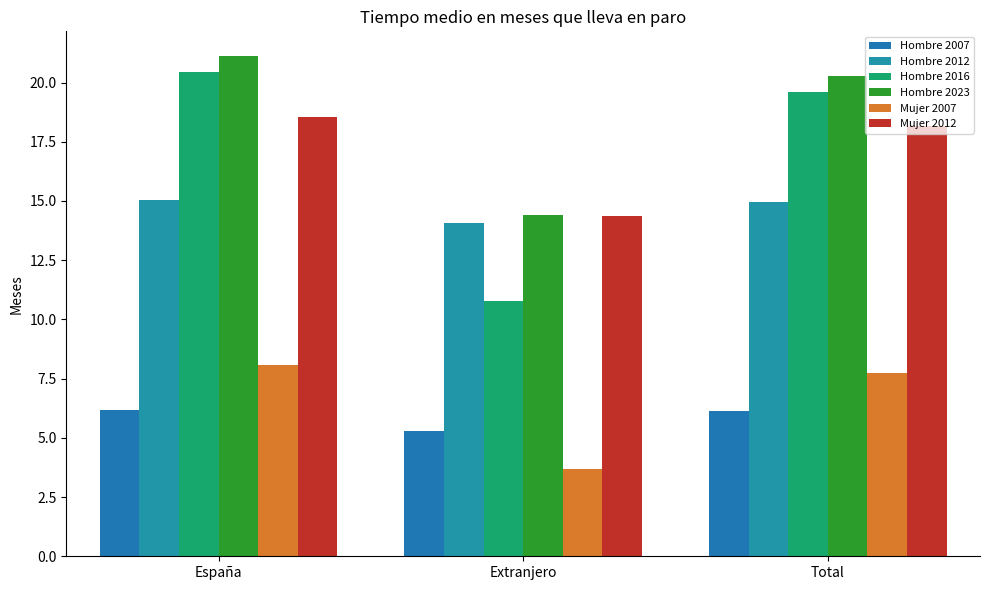

Reading left to right, what are all the values shown in this chart?

Hombre 2007: 6.2	5.3	6.1
Hombre 2012: 15.0	14.1	14.9
Hombre 2016: 20.4	10.8	19.6
Hombre 2023: 21.1	14.4	20.3
Mujer 2007: 8.1	3.7	7.7
Mujer 2012: 18.5	14.4	18.2